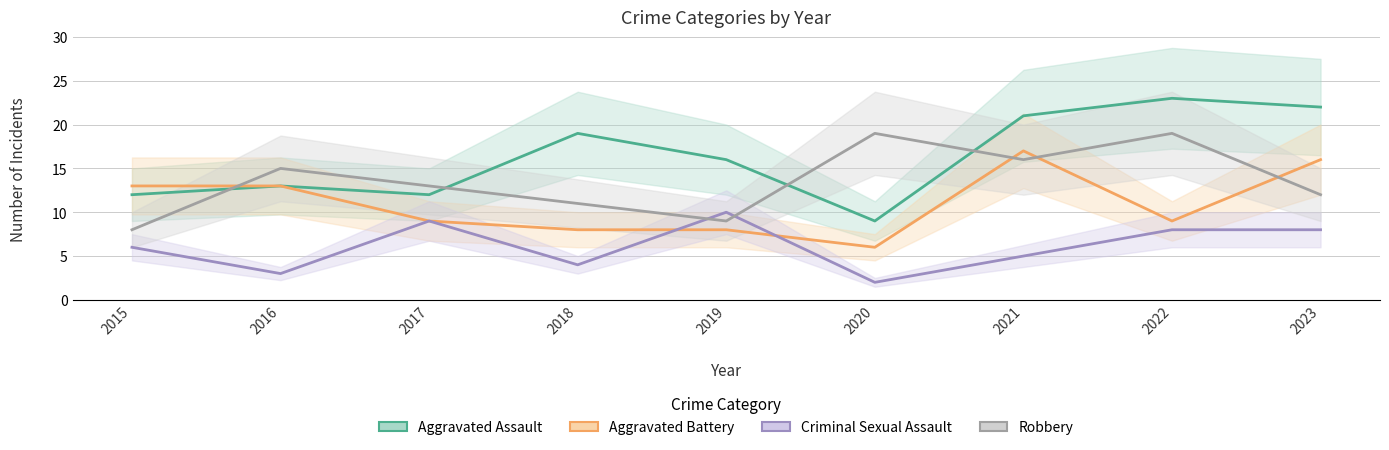

List the series in order of their overall mean, highest first.

Aggravated Assault, Robbery, Aggravated Battery, Criminal Sexual Assault